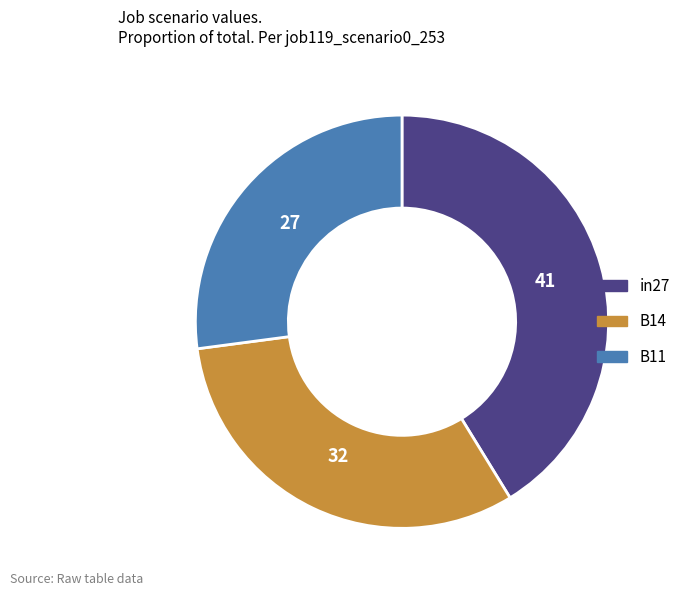

Combined, do B11 and B14 account for over 50%?

Yes